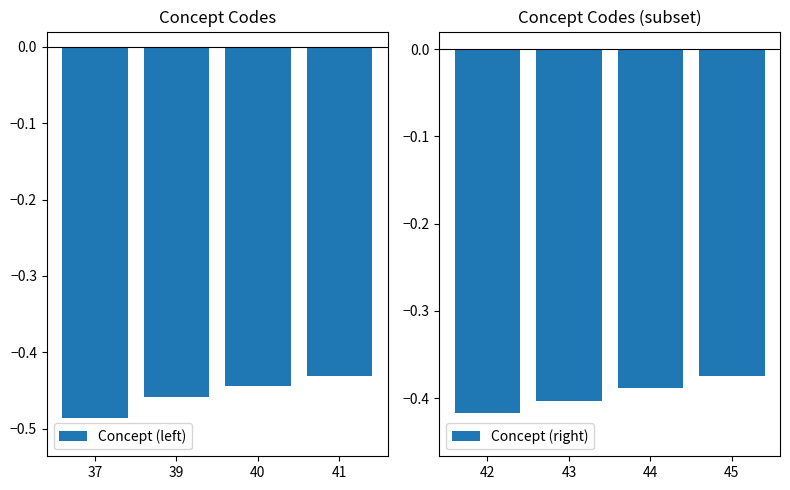

Between 41 and 39, which is larger?

41